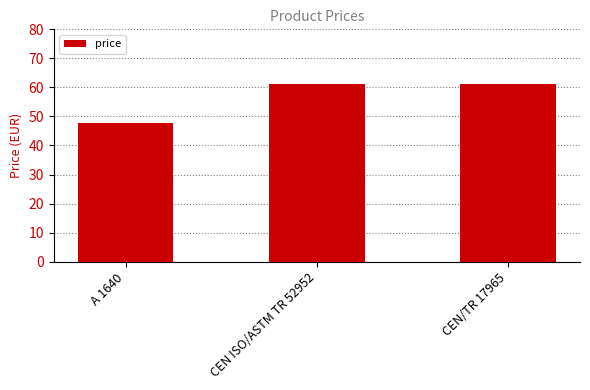

How many data points are above 61?

2